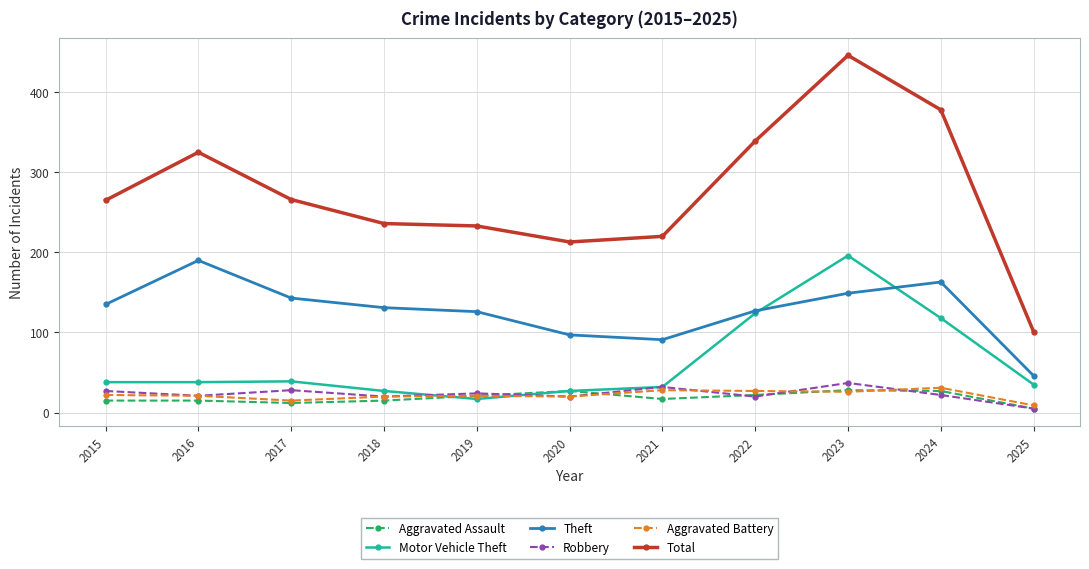

True or false: Motor Vehicle Theft and Total intersect in this chart.

False